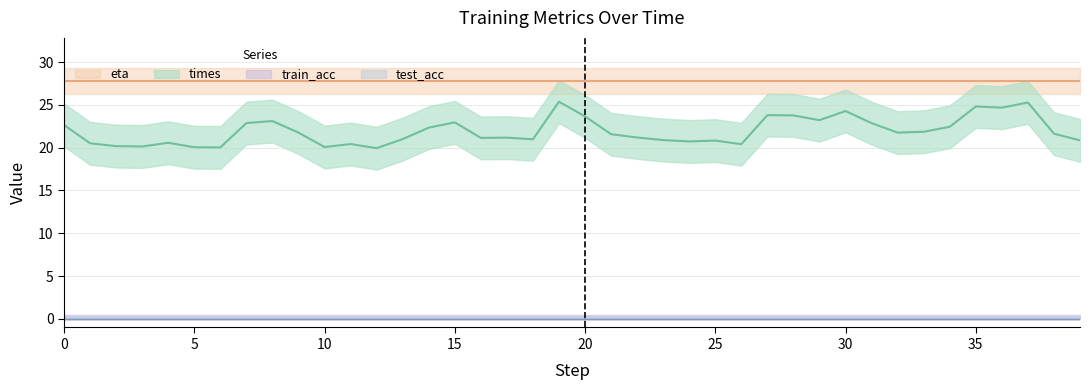

The value of eta at 12 is 27.8. True or false?

True